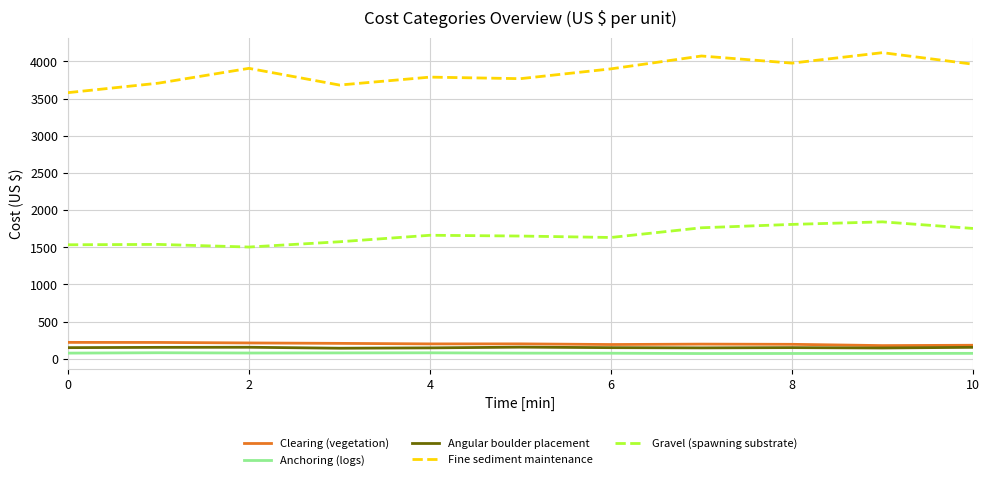

Which category has the lowest value in the Anchoring (logs) series?

7